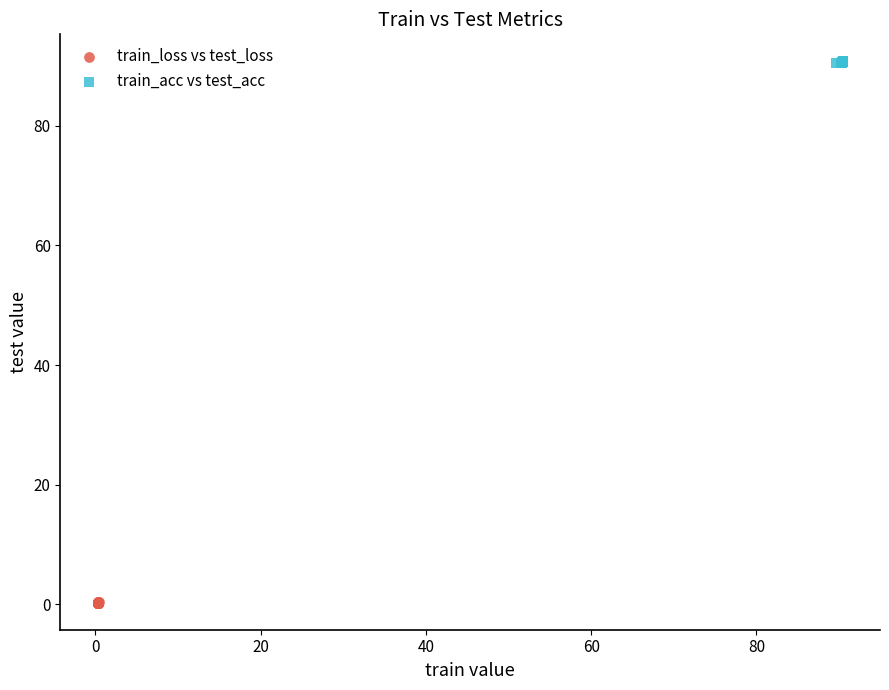

Which series contains the highest Y value?

train_acc vs test_acc